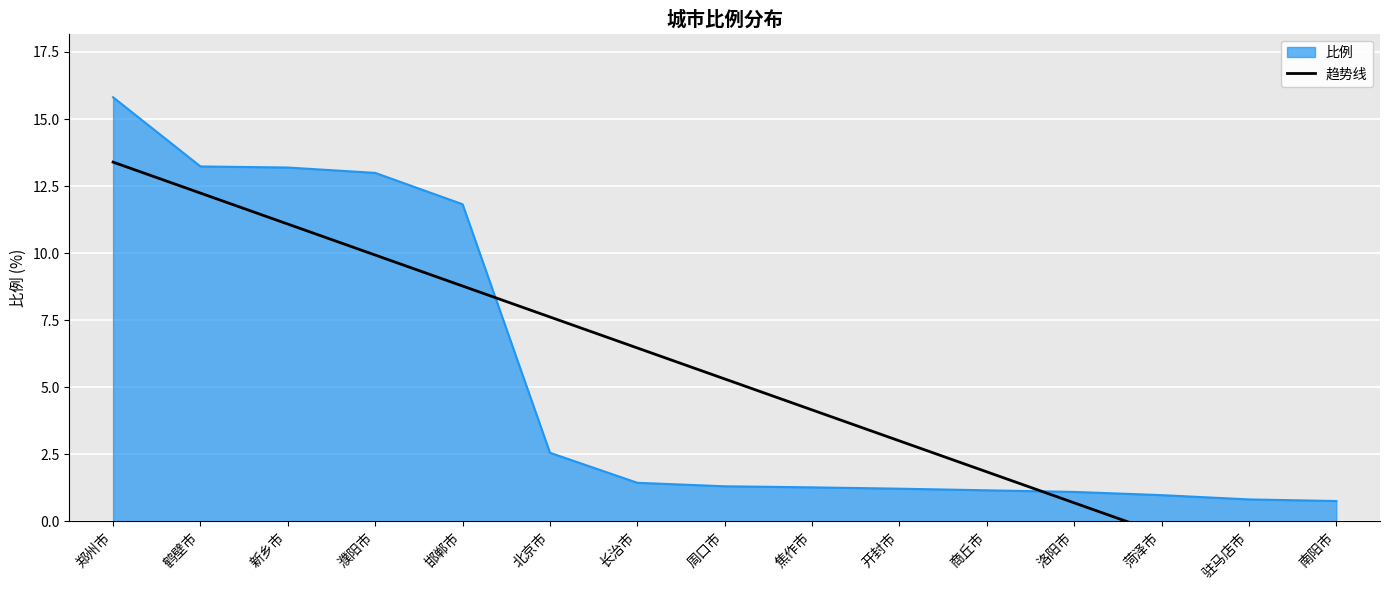

What is the approximate value of 比例 at 长治市?

1.4